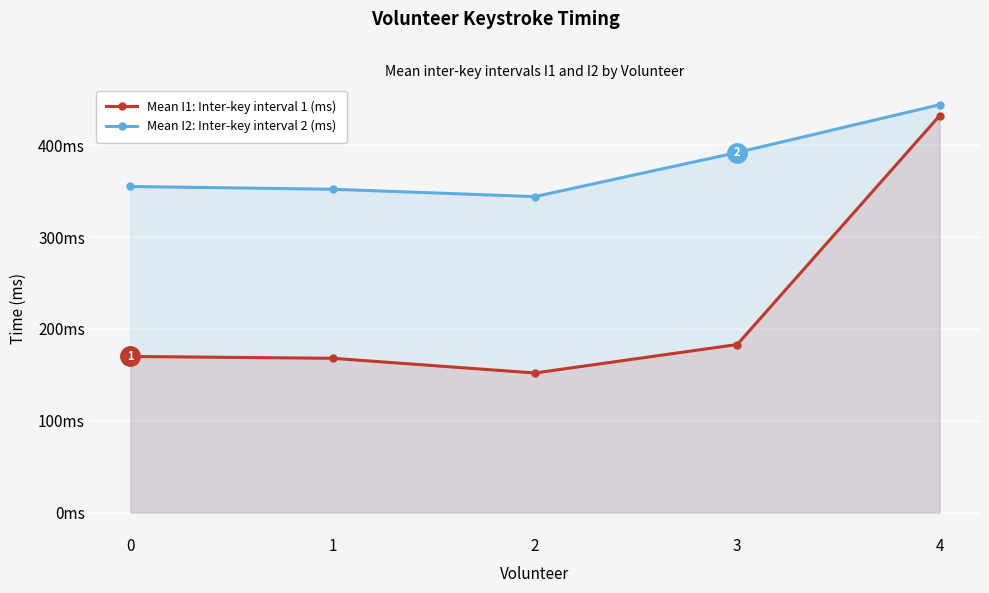

True or false: Mean I1: Inter-key interval 1 (ms) and Mean I2: Inter-key interval 2 (ms) intersect in this chart.

False